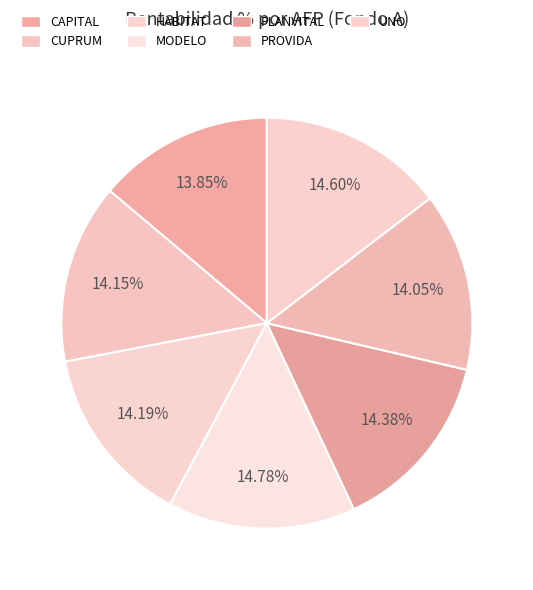

How many segments does this pie chart have?

7